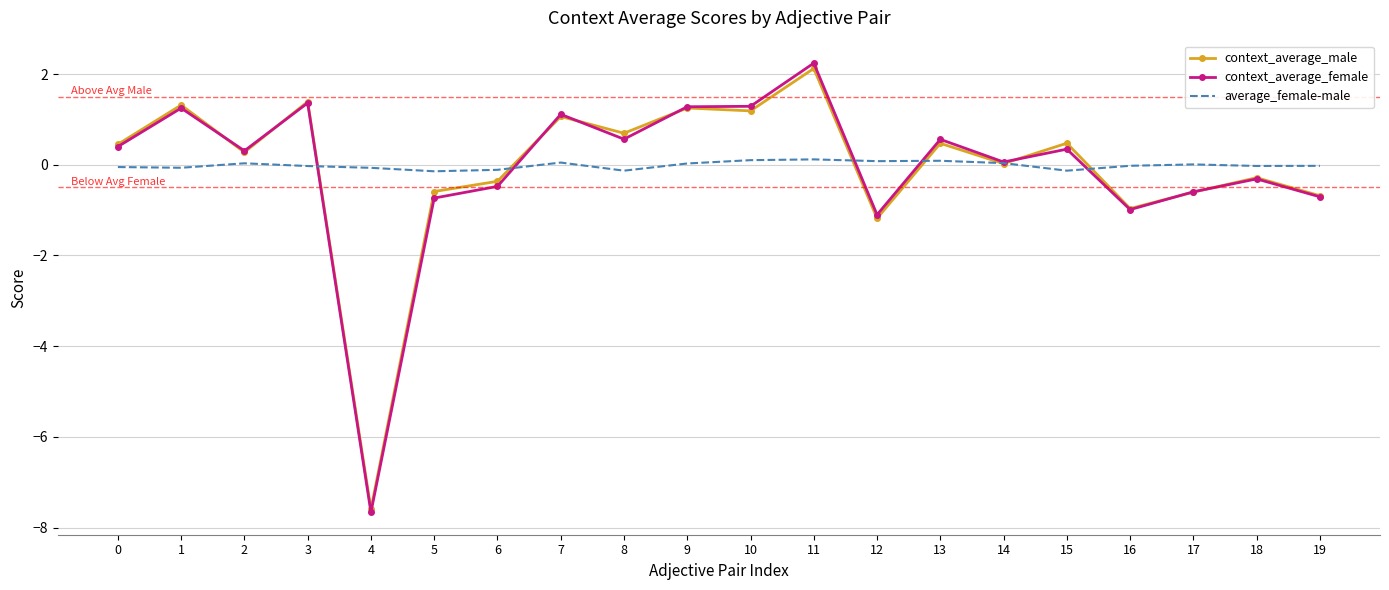

True or false: context_average_female has a value of -1.0 at 16.

True